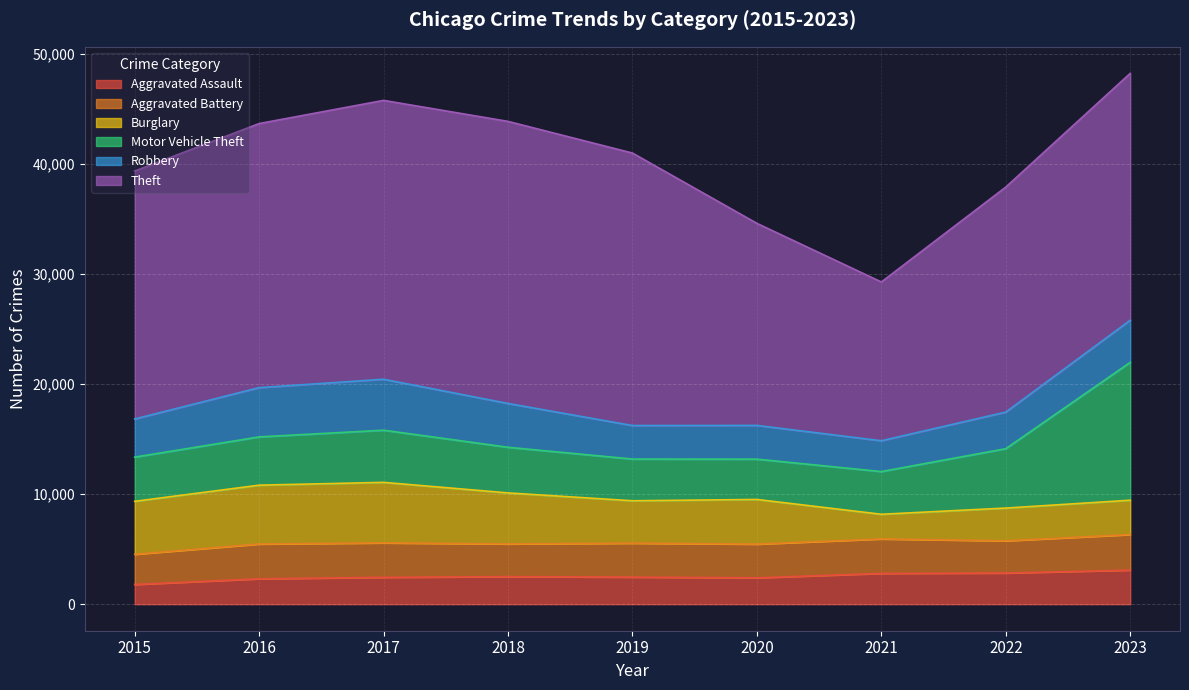

What is the lowest value of the Aggravated Battery series?

2743